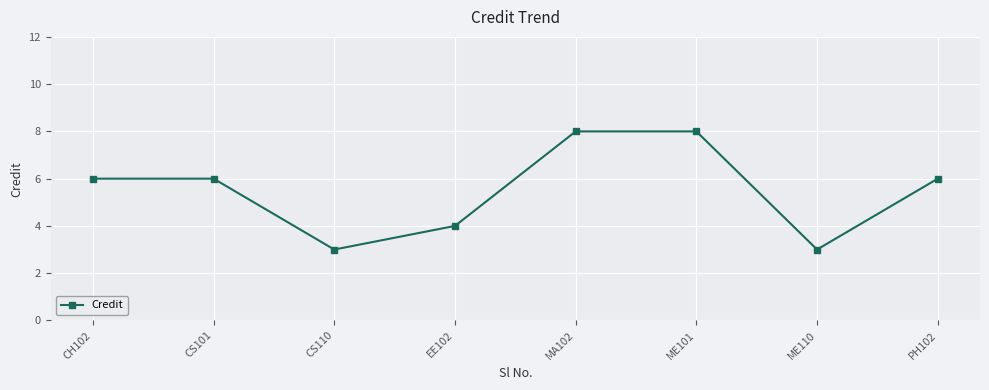

What is the change in value from EE102 to ME101?

+4